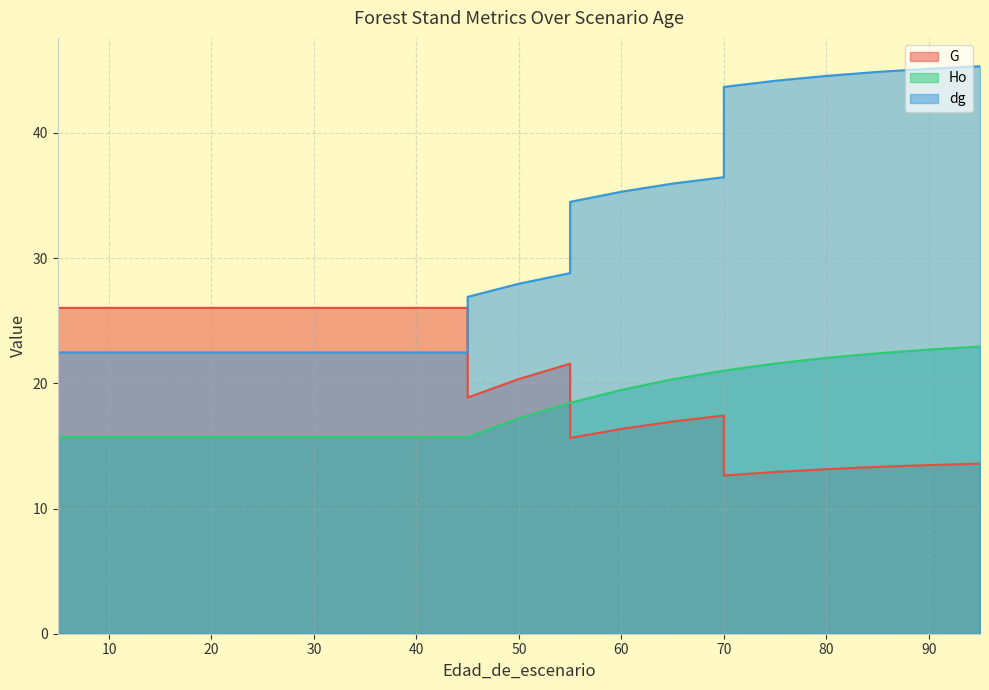

Is the value of G at 60 greater than the value of dg at 50?

No